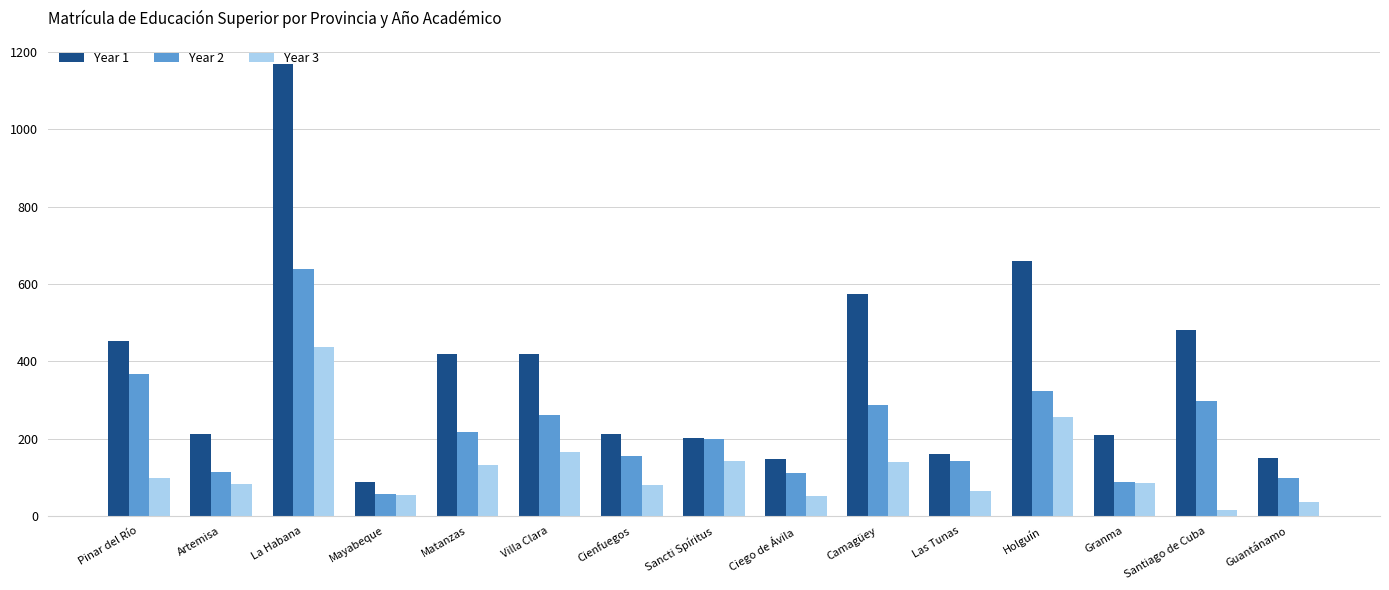

True or false: Year 2 has a value of 113 at Artemisa.

True